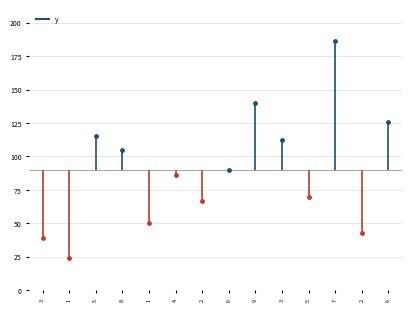

What is the ratio of the value at 2 to the value at 8?

0.4